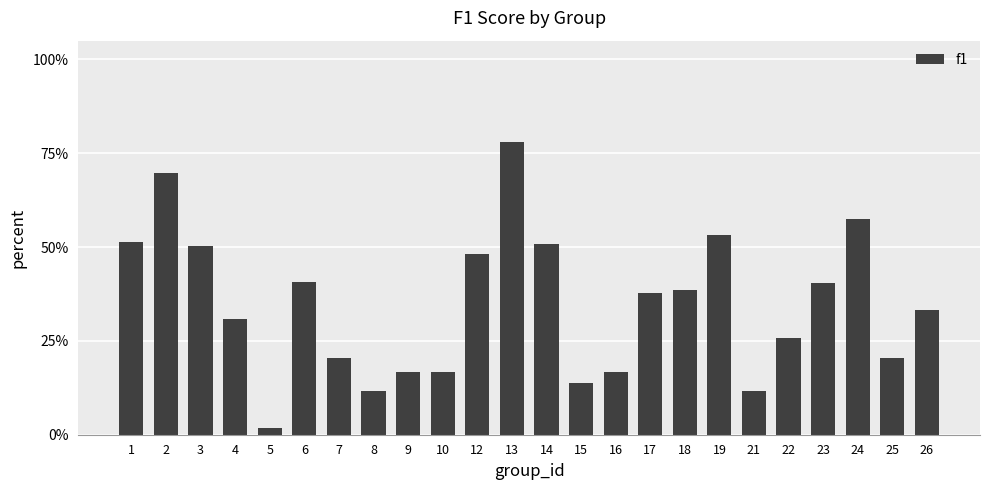

Rank the categories by value from highest to lowest.

13, 2, 24, 19, 1, 14, 3, 12, 6, 23, 18, 17, 26, 4, 22, 7, 25, 9, 10, 16, 15, 8, 21, 5